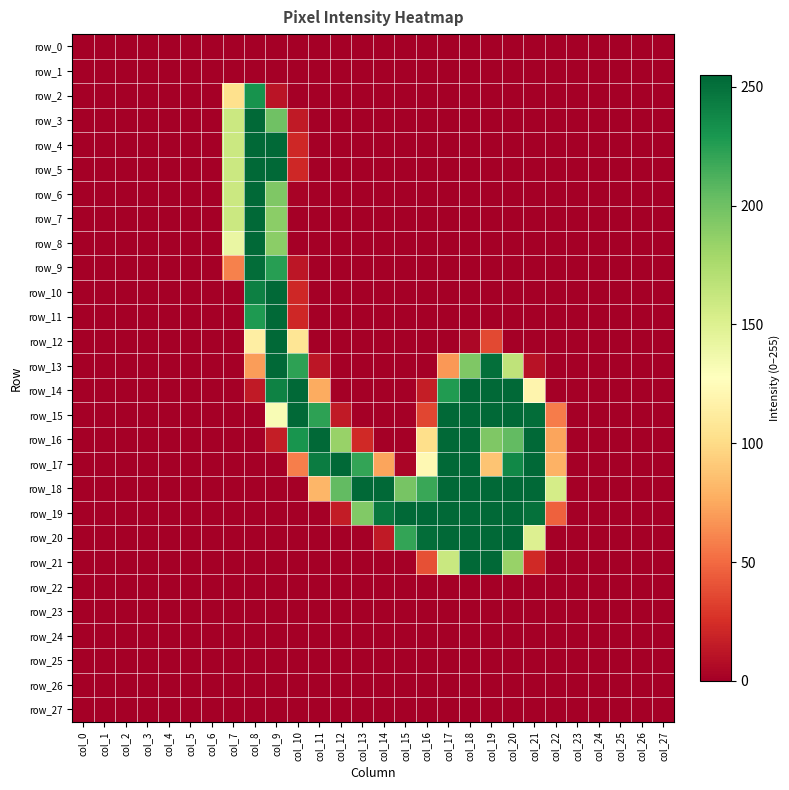

True or false: row_20 has a value of 0 at col_10.

True